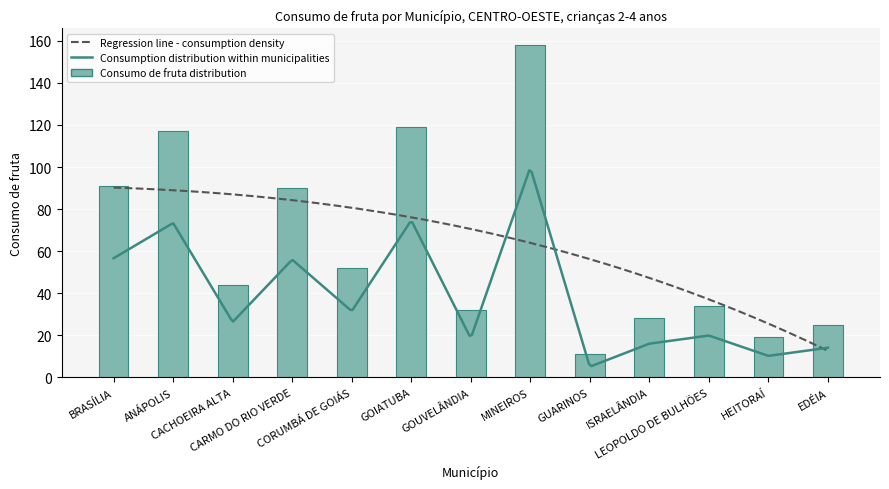

What is the ratio of the value at HEITORAÍ to the value at MINEIROS?

0.1